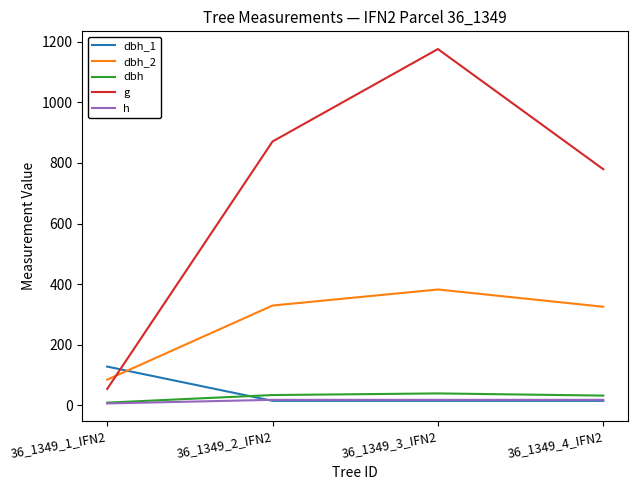

What is the maximum value for g?

1176.3